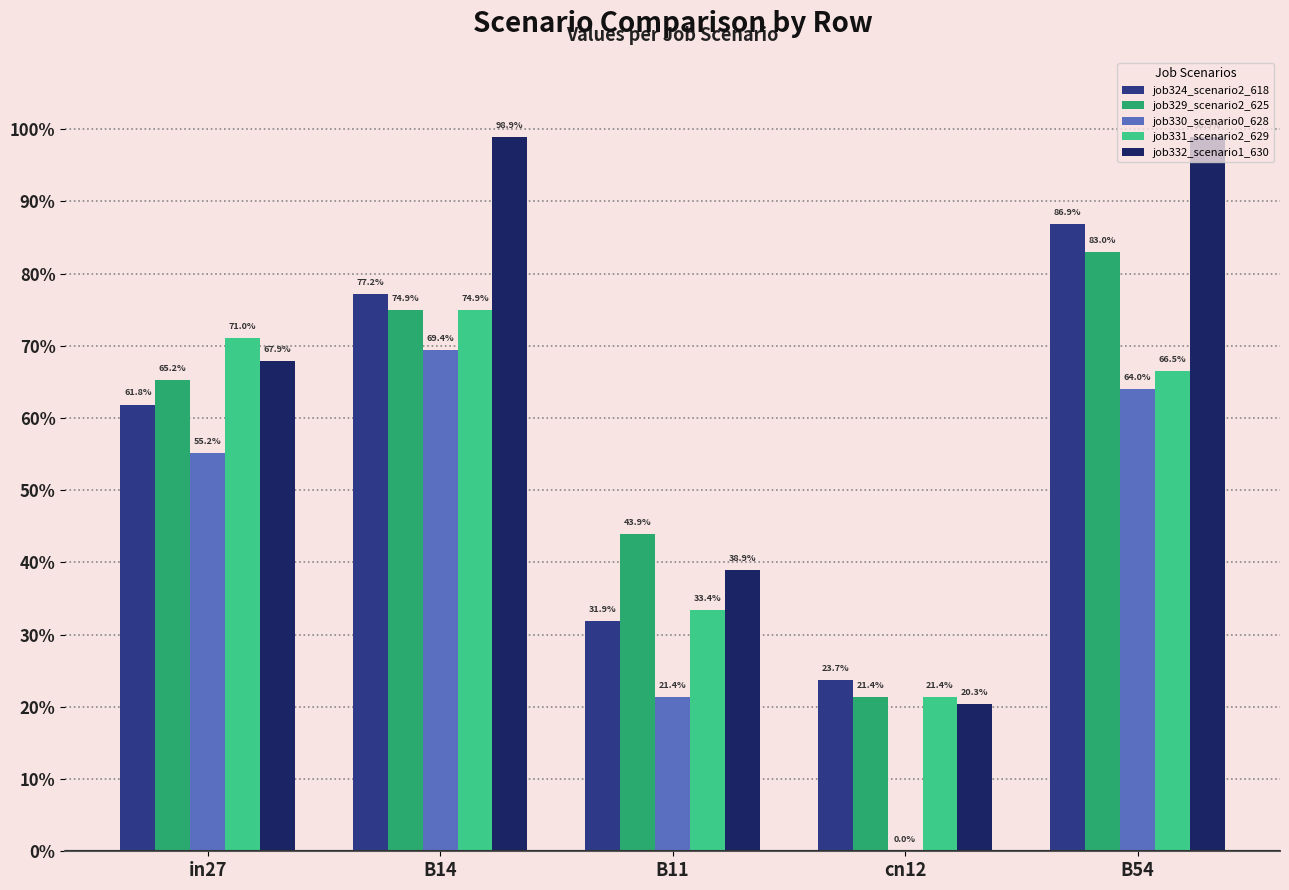

Rank the series at cn12 from highest to lowest value.

job324_scenario2_618, job329_scenario2_625, job331_scenario2_629, job332_scenario1_630, job330_scenario0_628